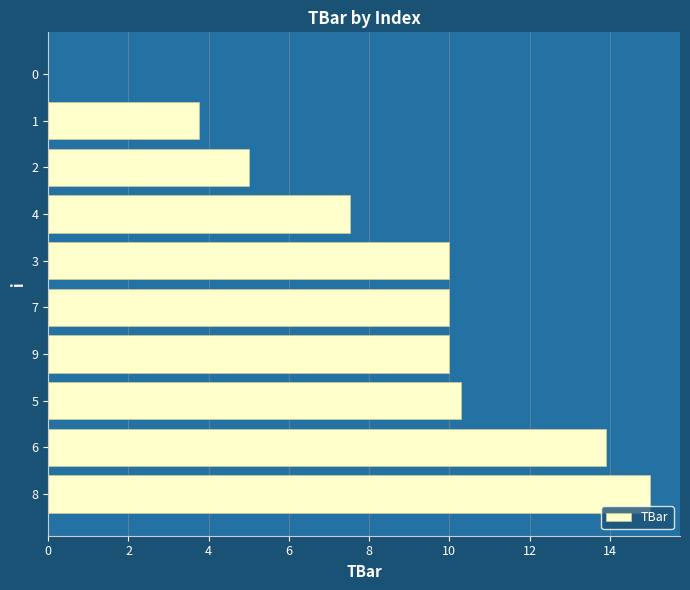

Reading top to bottom, list all the values displayed in this chart.

0=0.0	1=3.8	2=5.0	4=7.5	3=10.0	7=10.0	9=10.0	5=10.3	6=13.9	8=15.0